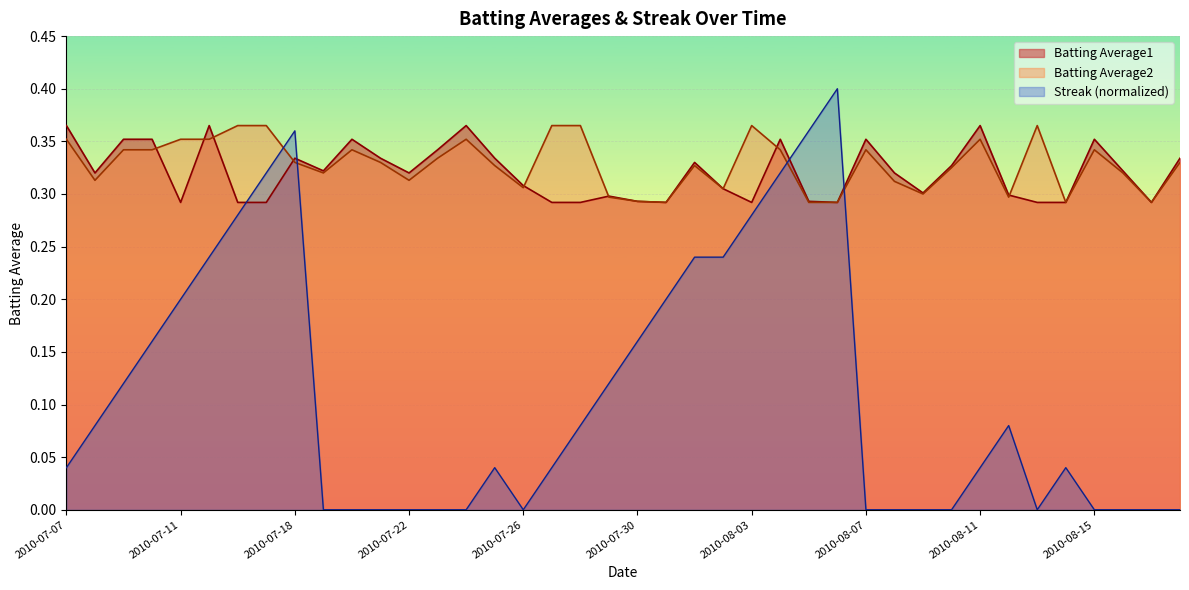

How many interior local peaks does the Streak series have?

5